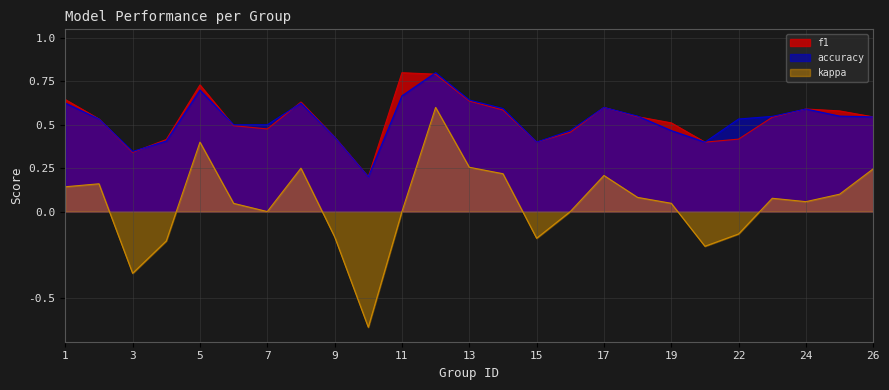

What is the total value across all series at 15?

0.6